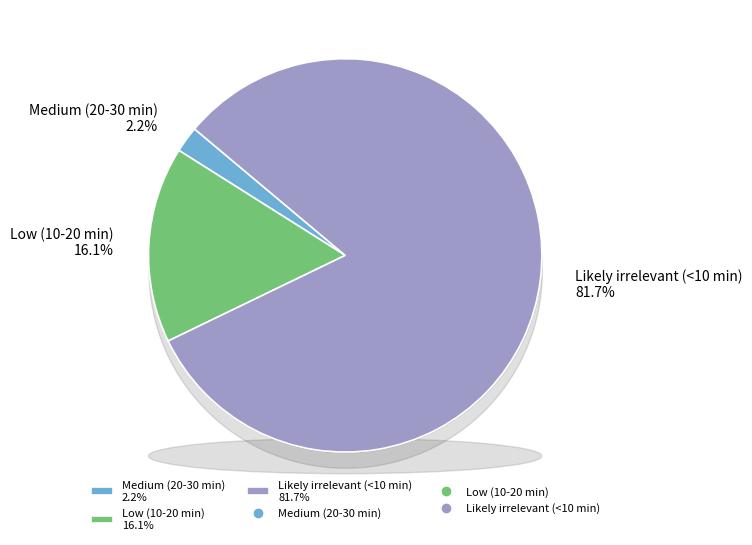

Which has a higher value, Low (10-20 min) or Medium (20-30 min)?

Low (10-20 min)